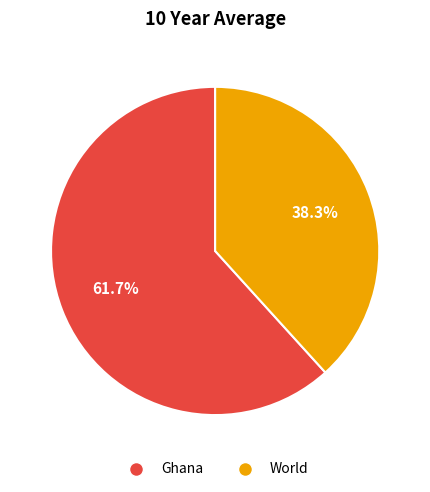

Which slice is the largest?

Ghana